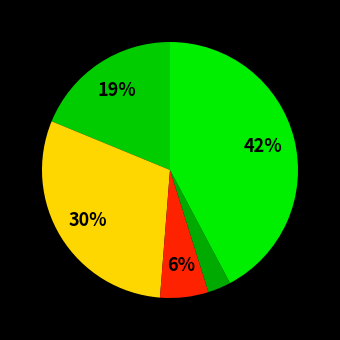

To the nearest percent, what is the average slice percentage?

20%